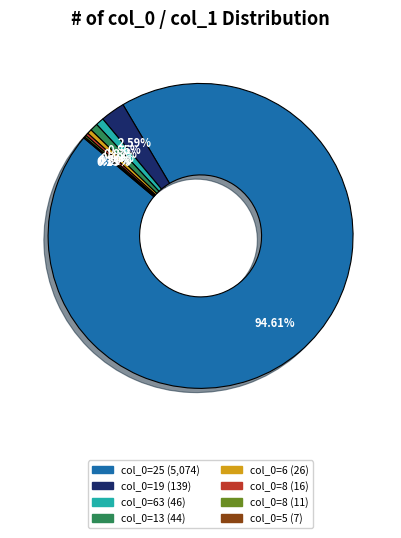

Does any single category account for the majority?

Yes